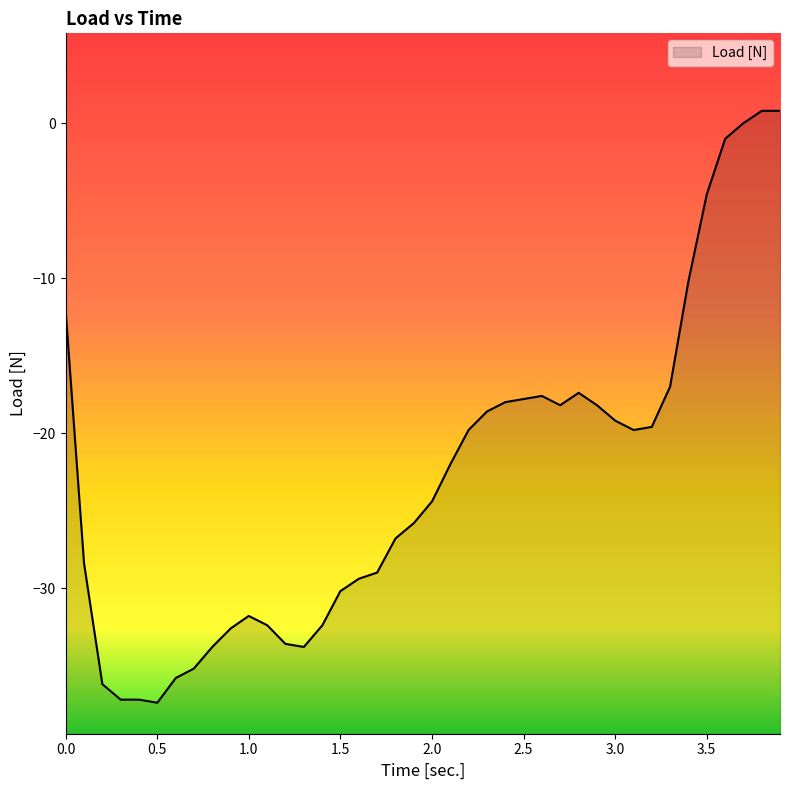

How many values are below -22?

20